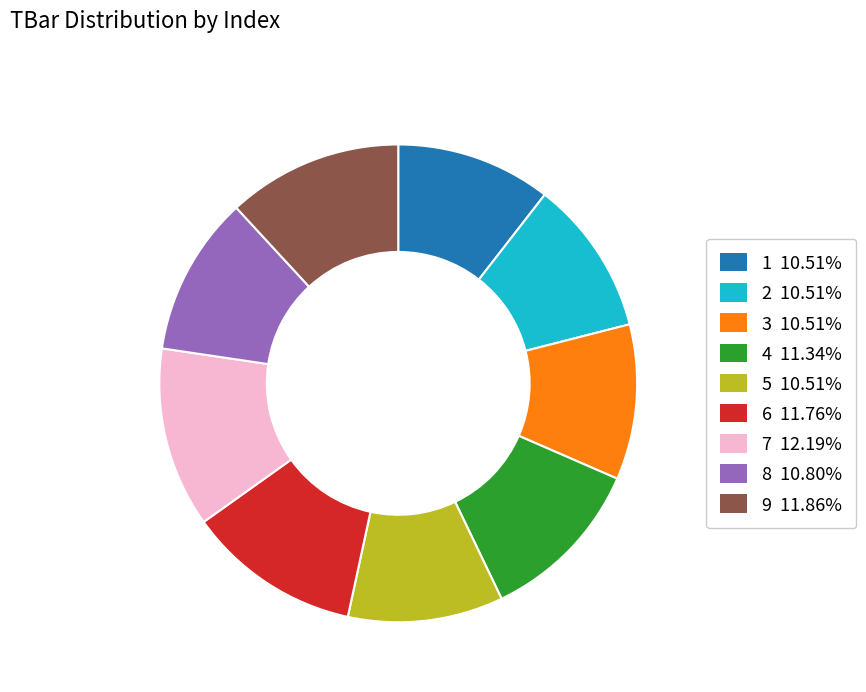

Do 8 and 5 together represent more than half of the pie?

No